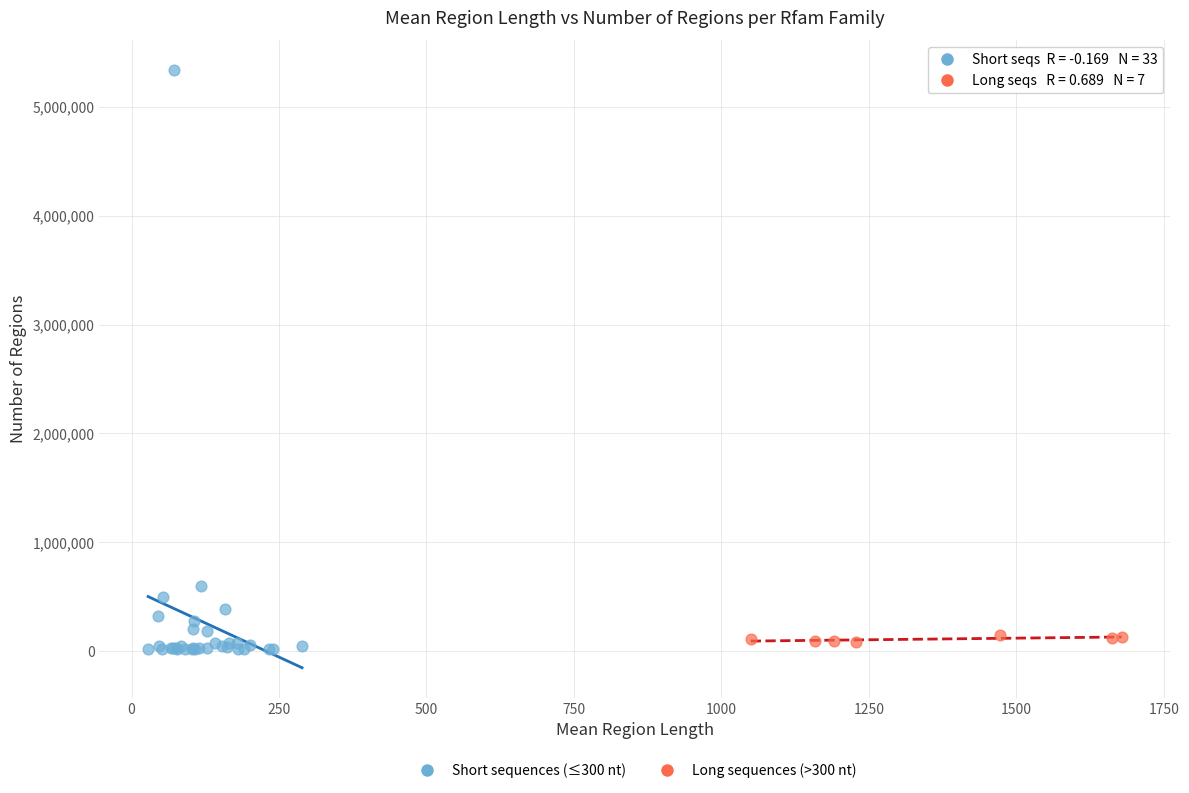

Which series contains the highest Y value?

Short sequences (≤300 nt)